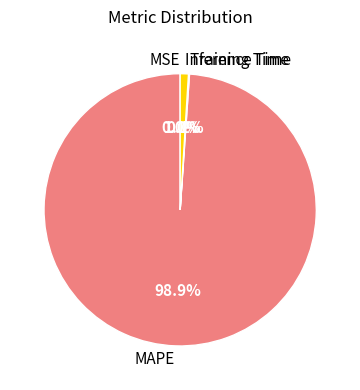

Is MAPE the majority of the pie?

Yes